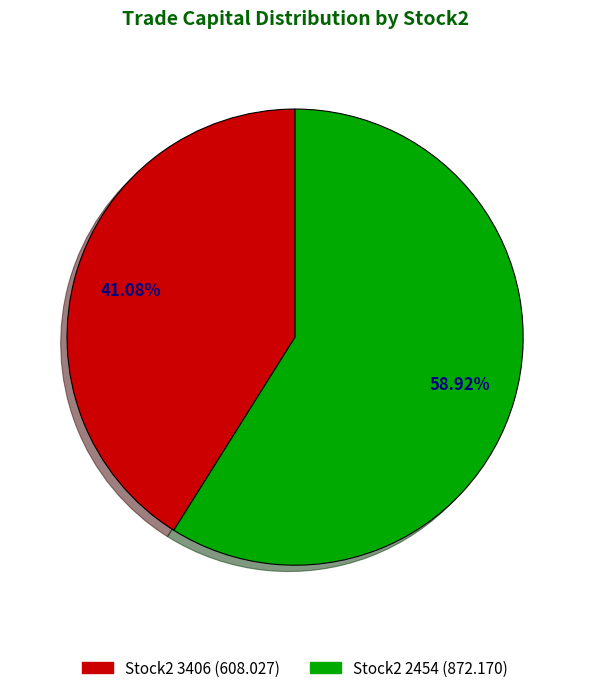

Rank the categories by value from highest to lowest.

2454, 3406